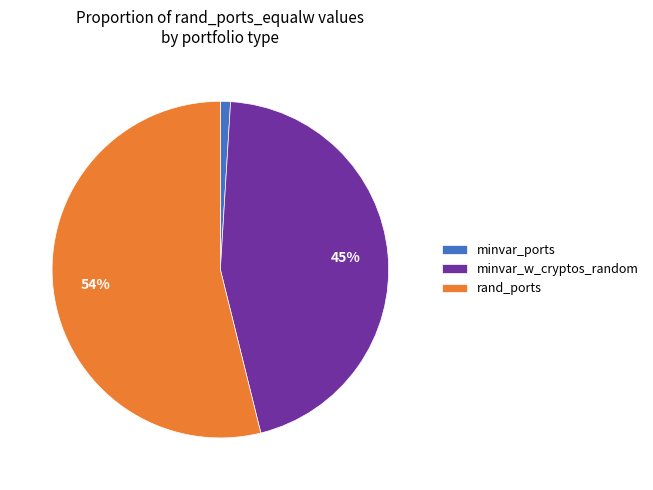

To the nearest percent, what portion does minvar_w_cryptos_random represent?

45%